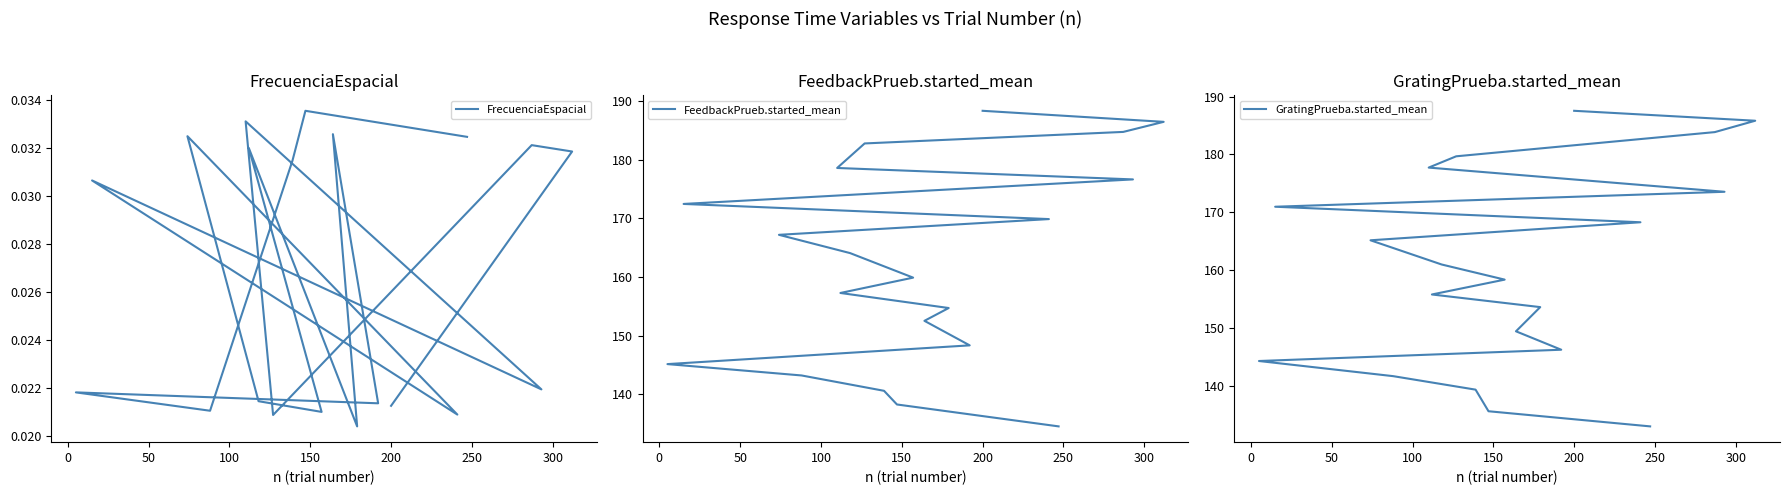

True or false: FrecuenciaEspacial has a value of 0.0 at 200.

True